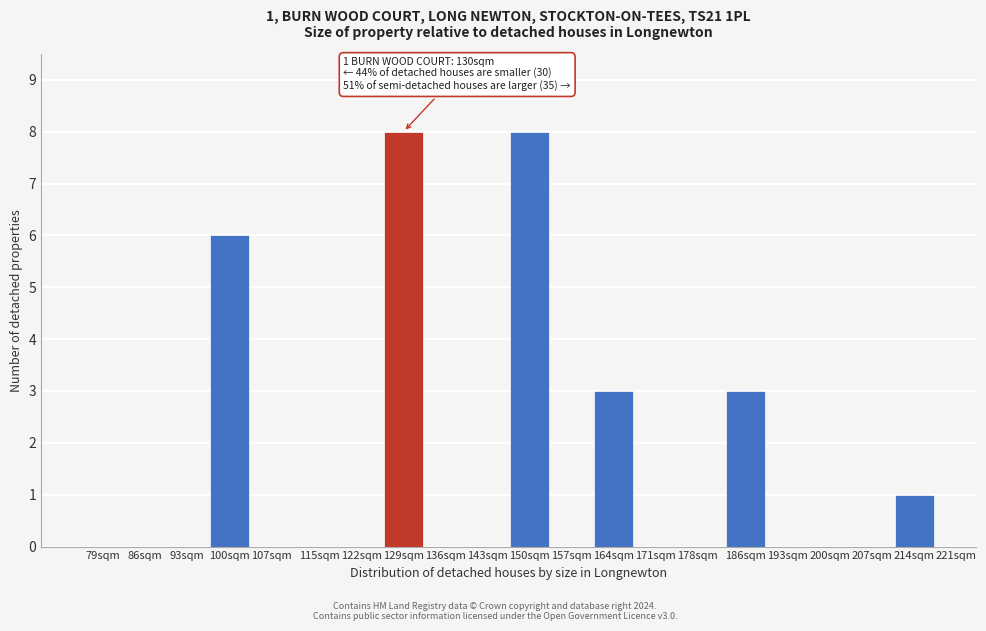

Reading left to right, what are all the values shown in this chart?

79sqm=0	86sqm=0	93sqm=0	100sqm=6	107sqm=0	115sqm=0	122sqm=0	129sqm=8	136sqm=0	143sqm=0	150sqm=8	157sqm=0	164sqm=3	171sqm=0	178sqm=0	186sqm=3	193sqm=0	200sqm=0	207sqm=0	214sqm=1